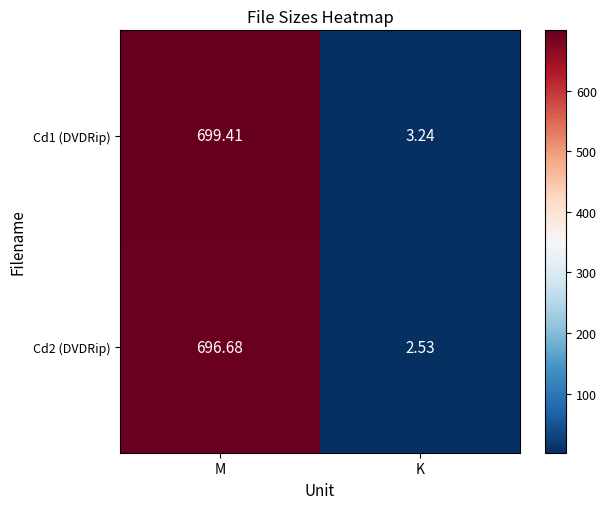

At which category is the sum across all series the highest?

M